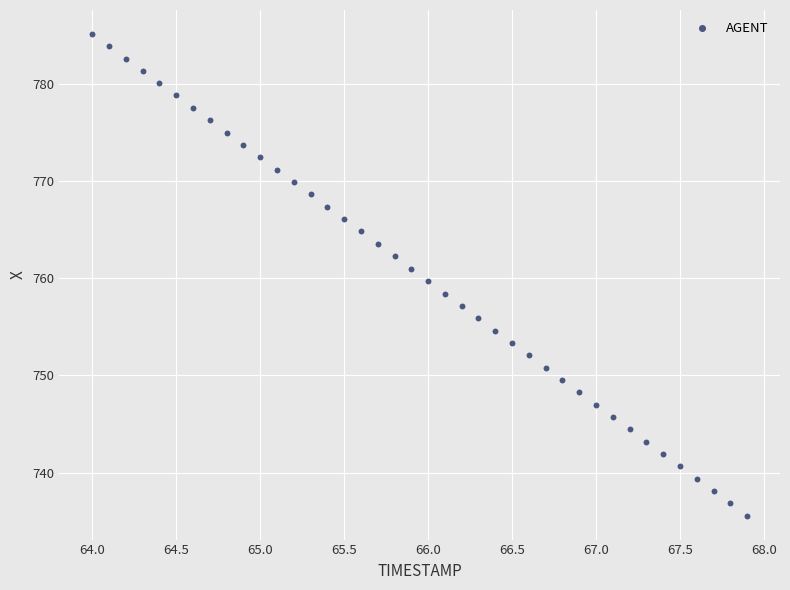

What is the range of X values (max minus min)?

3.9